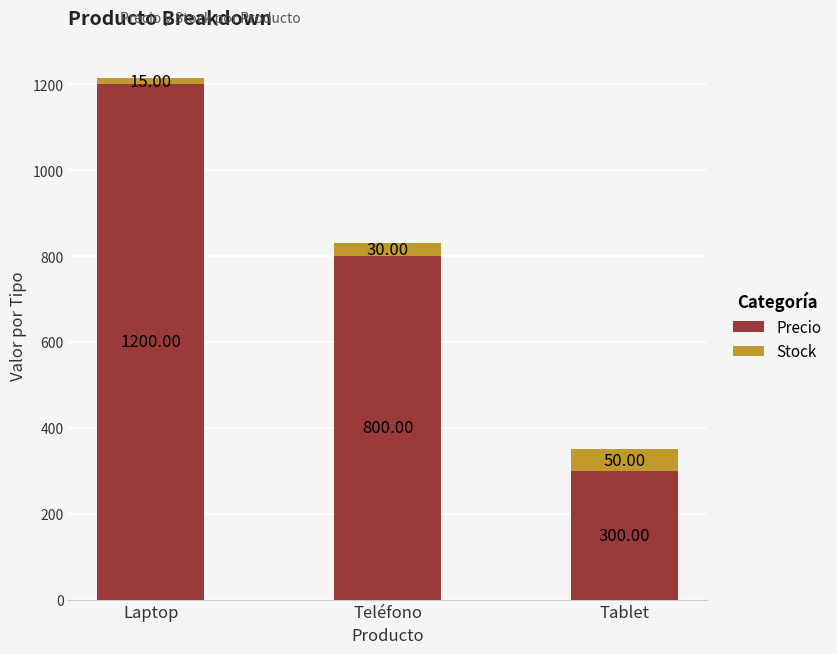

The Precio series shows 300 at Tablet. True or false?

True